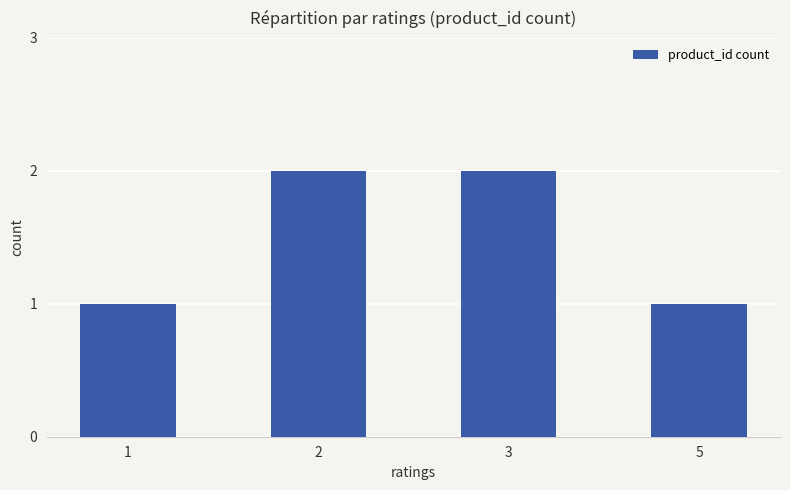

What is the value of the 1st bar from the left?

1